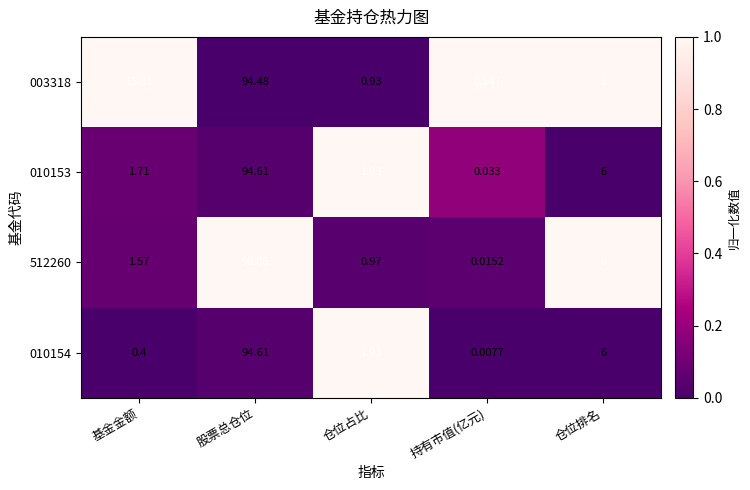

At which label does 512260 first exceed 1?

基金金额